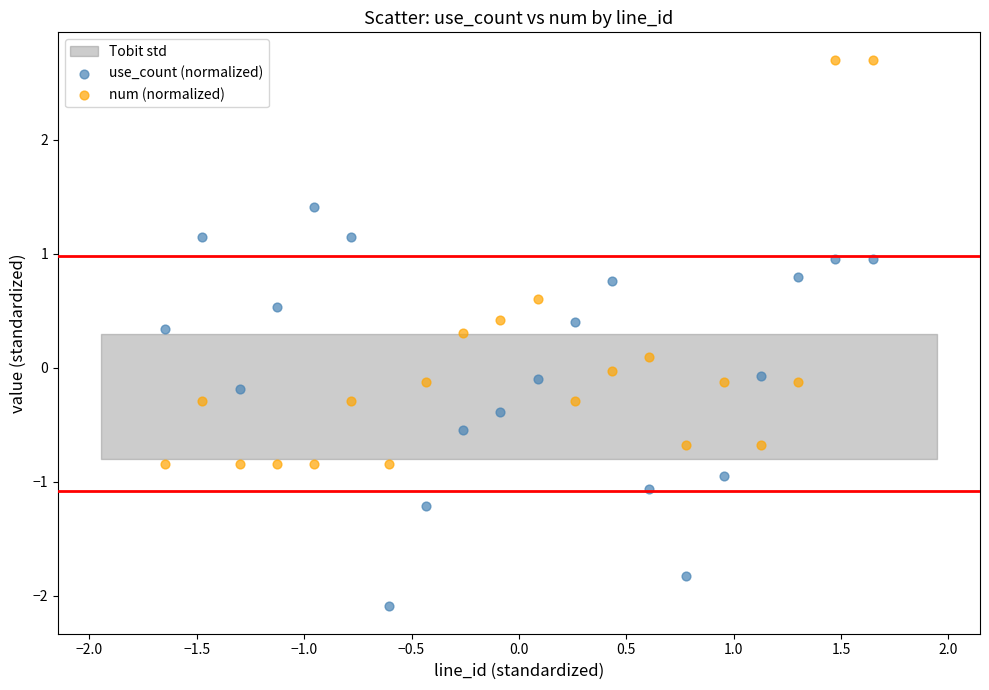

Which series contains the lowest Y value?

use_count (normalized)